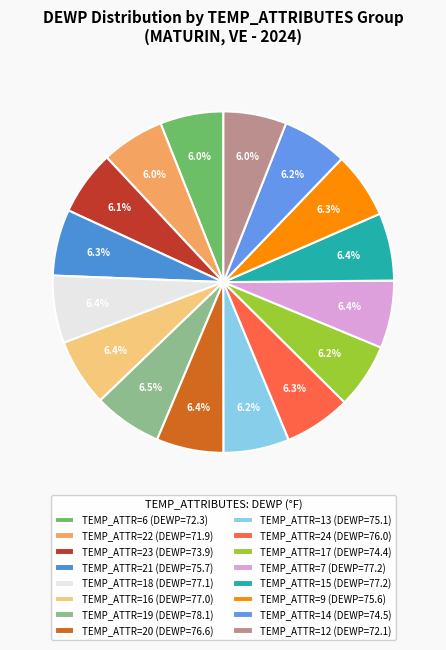

How many slices are in this pie chart?

16